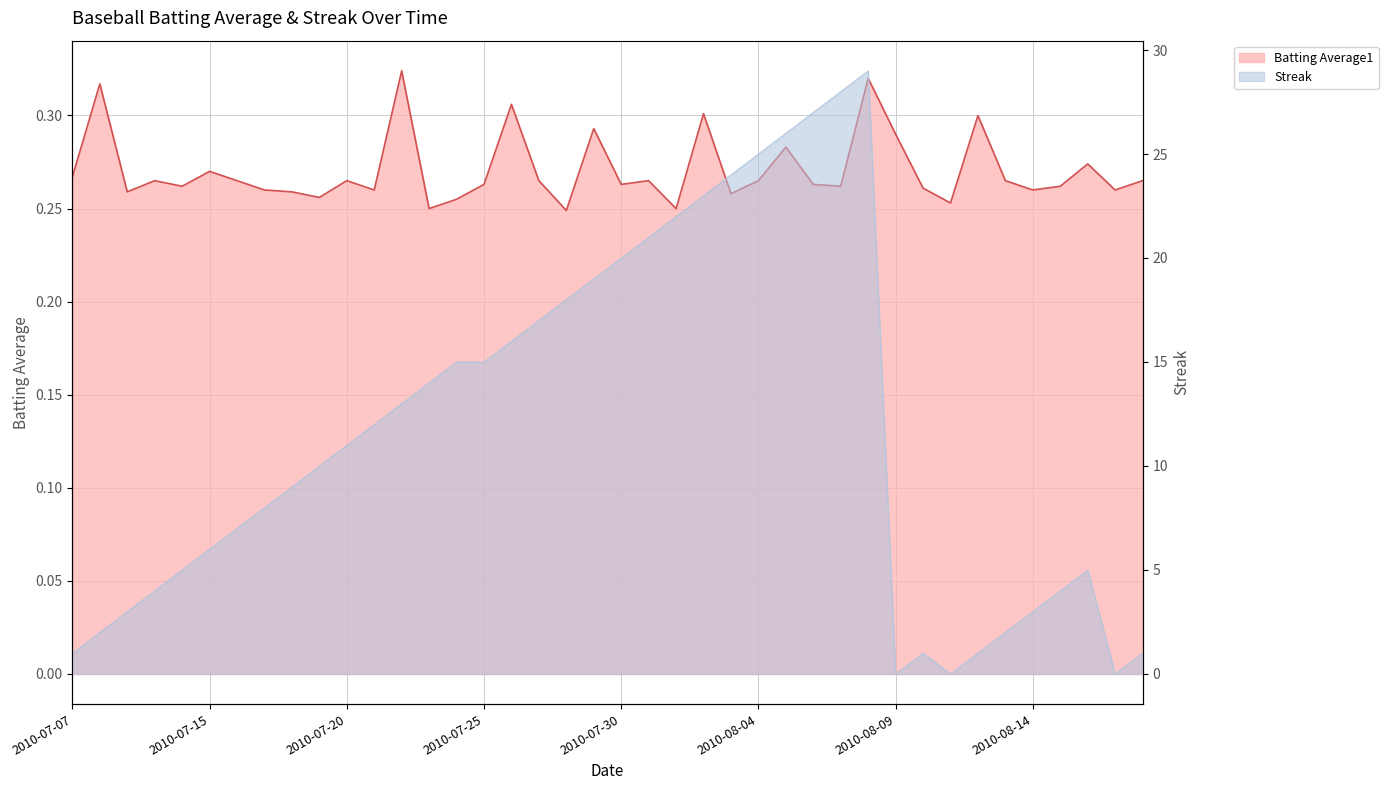

What value does the Batting Average1 series have at 2010-07-31?

0.3